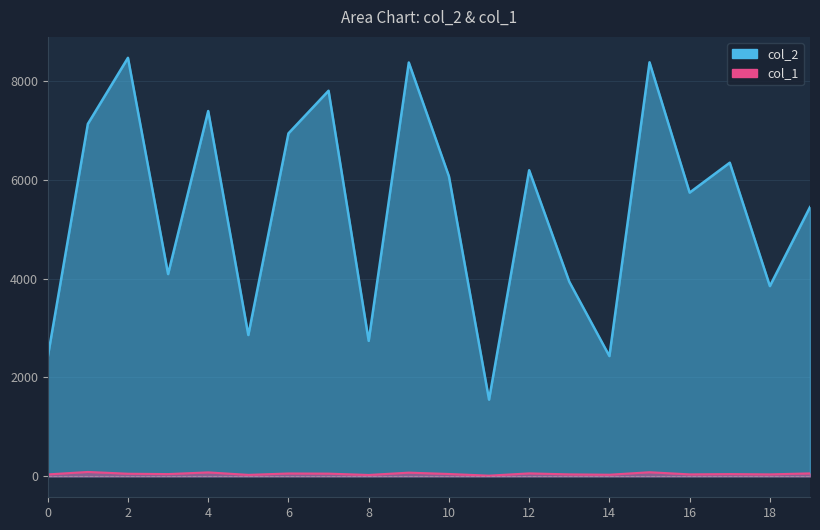

Where is col_1 nearest to the value 51?

2